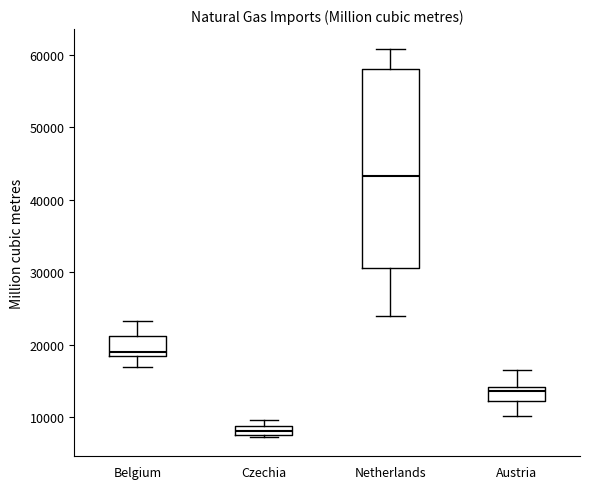

Where is the upper edge of the box for Austria on the y-axis? The values are not printed on the chart, so give them approximately, as read against the axis.

14000